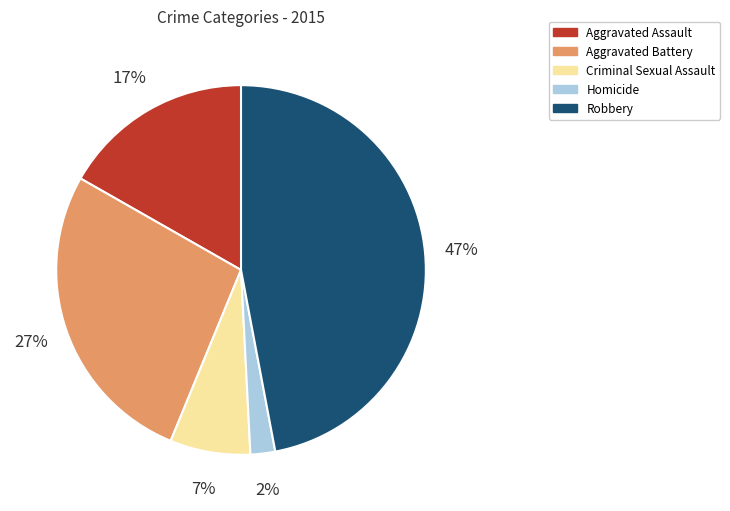

What is the smallest slice in the pie chart?

Homicide